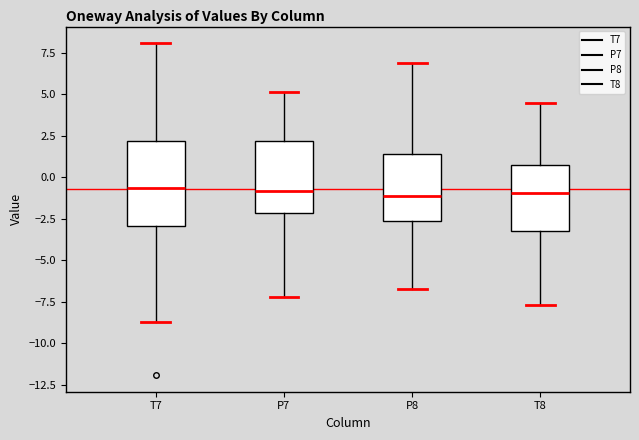

Reading left to right, read every box against the y-axis: the position of its median line, the range the box covers, and the ends of its whiskers. The values are not printed on the chart, so give them approximately, as read against the axis.

T7: median -0.5, box -3.0 to 2.0, whiskers -8.5 to 8.0
P7: median -1.0, box -2.0 to 2.0, whiskers -7.0 to 5.0
P8: median -1.0, box -2.5 to 1.5, whiskers -6.5 to 7.0
T8: median -1.0, box -3.0 to 0.5, whiskers -7.5 to 4.5